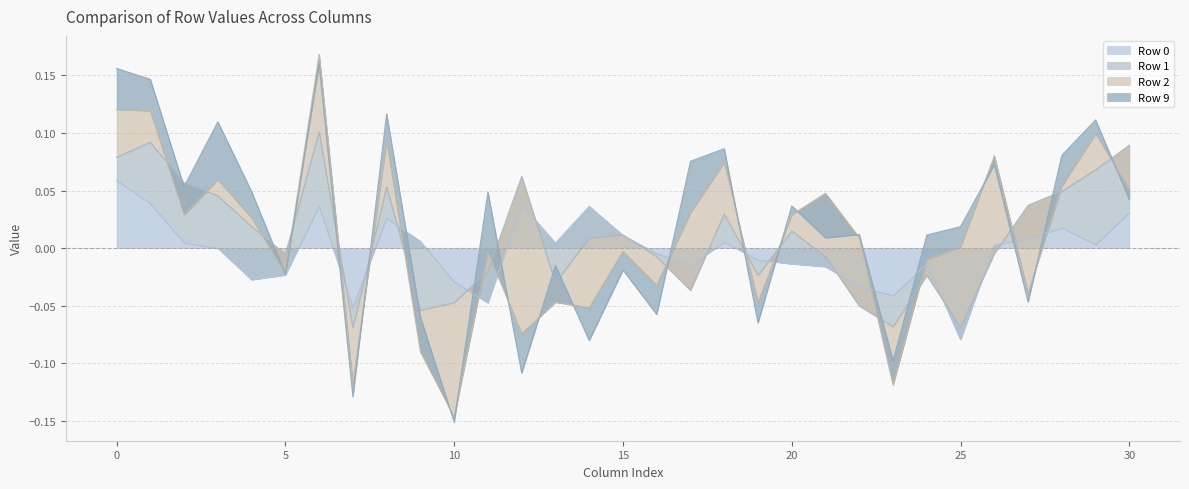

Which series has the largest total across all categories?

Row 1